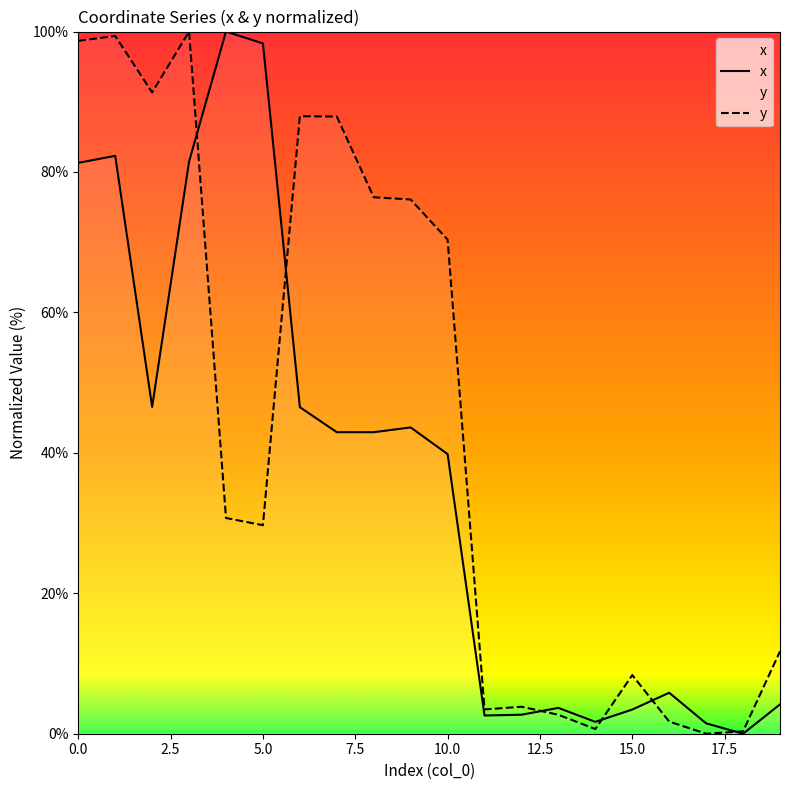

Reading right to left, transcribe all the data shown in this chart.

x: 4.2	0.0	1.5	5.8	3.4	1.7	3.7	2.7	2.6	39.8	43.6	42.9	42.9	46.5	98.3	100.0	81.5	46.5	82.3	81.3
y: 11.7	0.3	0.0	1.7	8.3	0.7	2.7	3.8	3.5	70.4	76.1	76.4	87.9	87.9	29.7	30.7	100.0	91.3	99.4	98.7